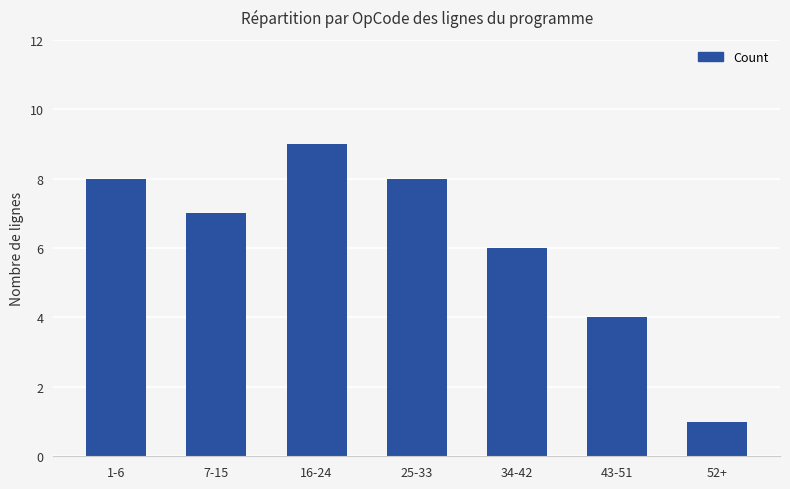

What is the sum of all values?

43